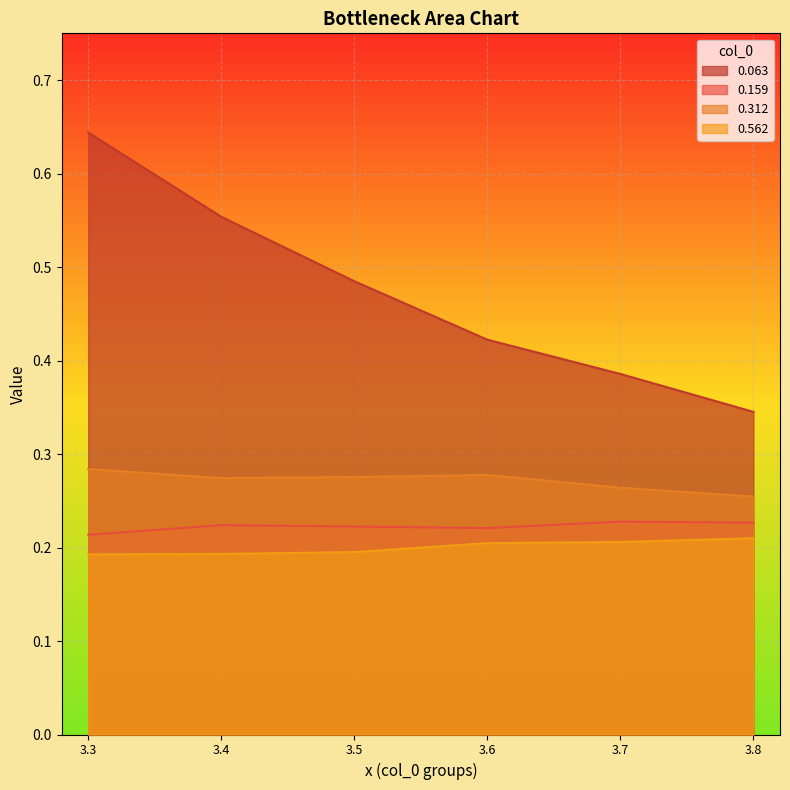

Is it true that 0.562 equals 0.2 at 3.7?

True